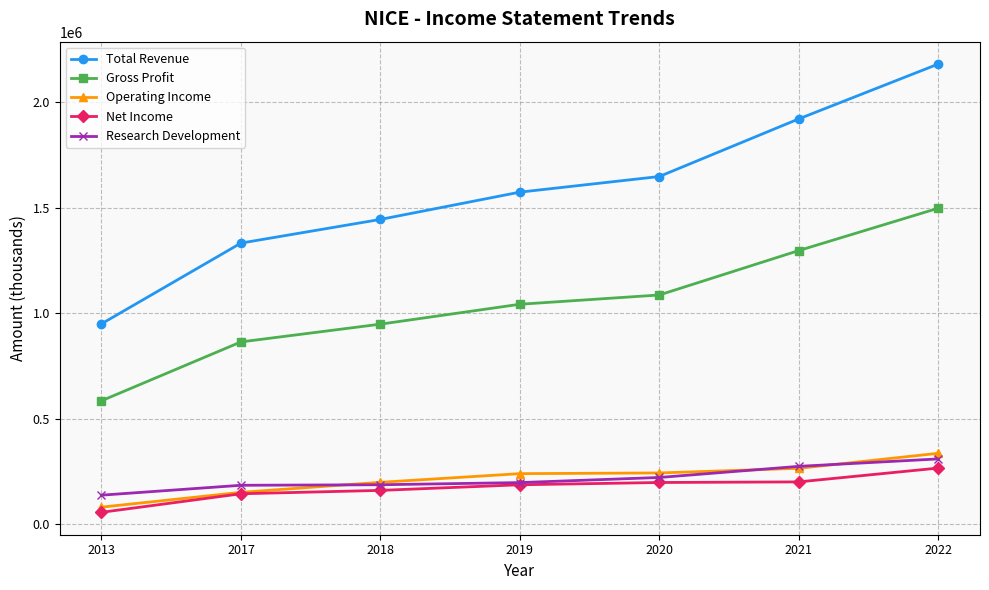

Which label corresponds to the smallest value in the chart?

2013